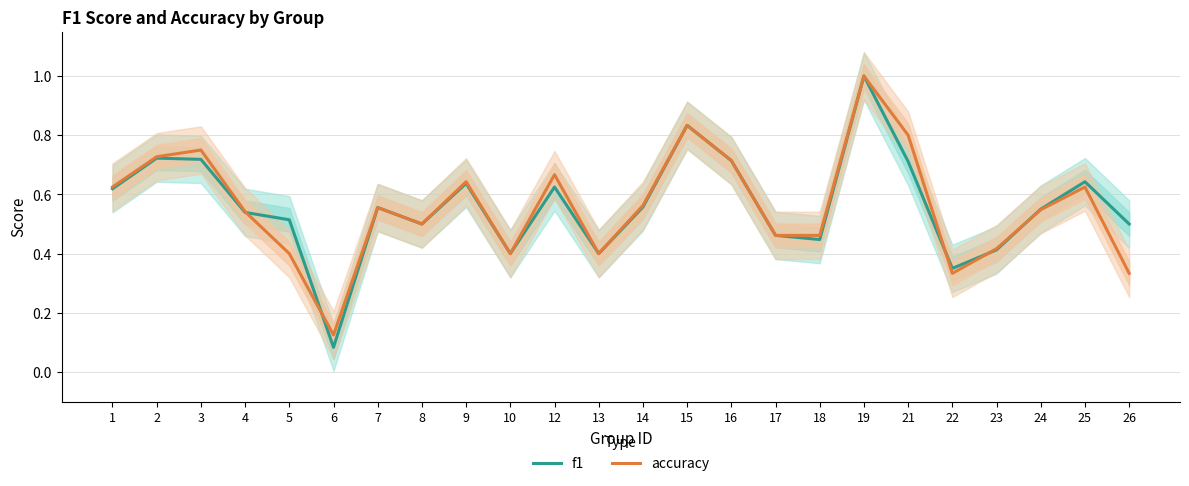

In f1, how many points are higher than both neighbors (excluding endpoints)?

7